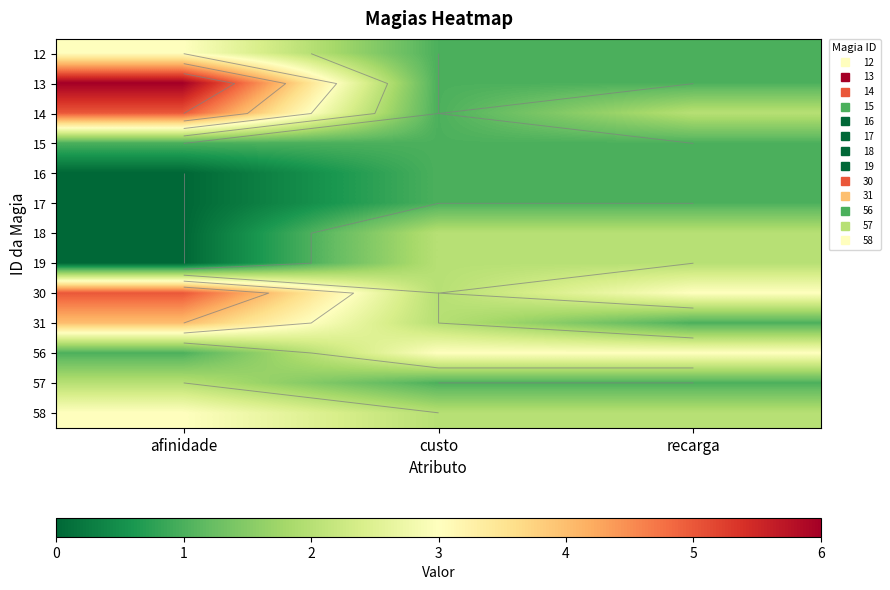

The 12 series shows 2 at custo. True or false?

False